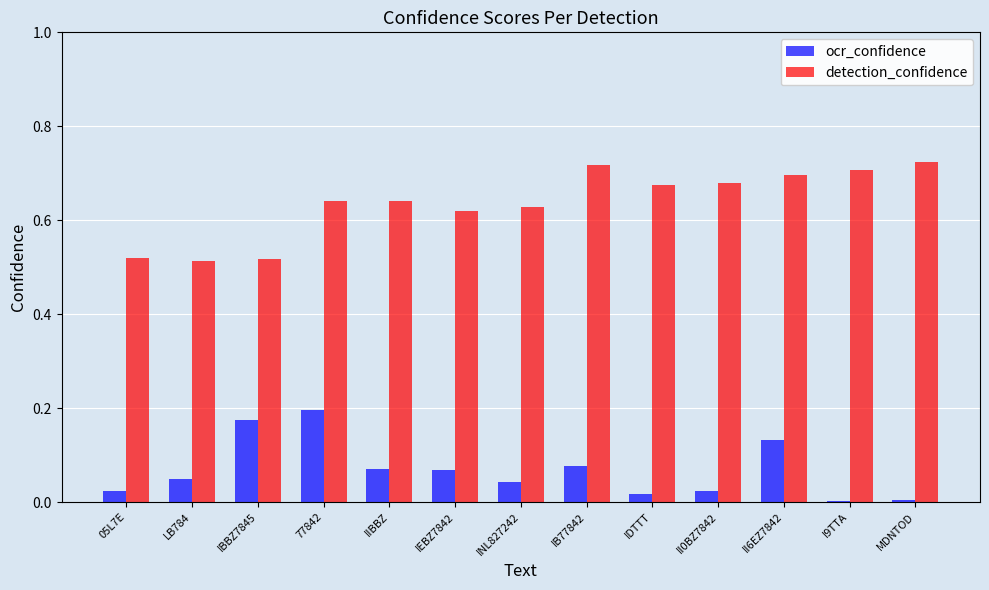

What is the sum of all detection_confidence values?

8.3